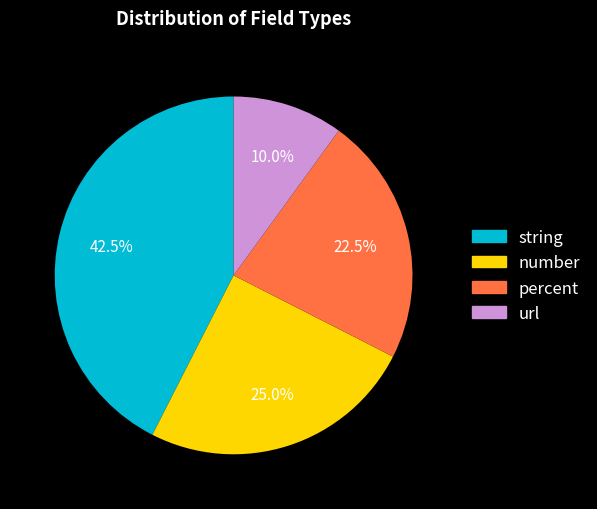

What is the smallest slice in the pie chart?

url